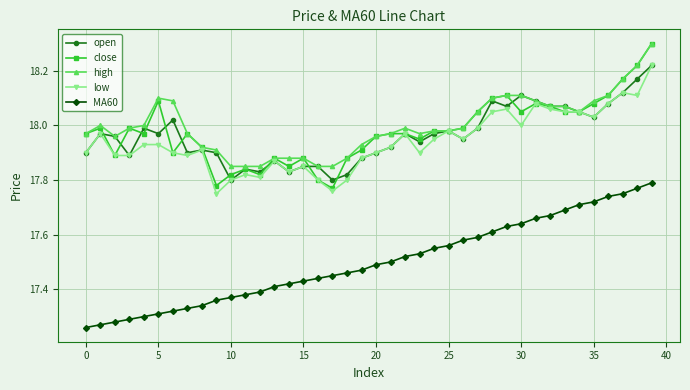

Count the number of categories in the chart.

40